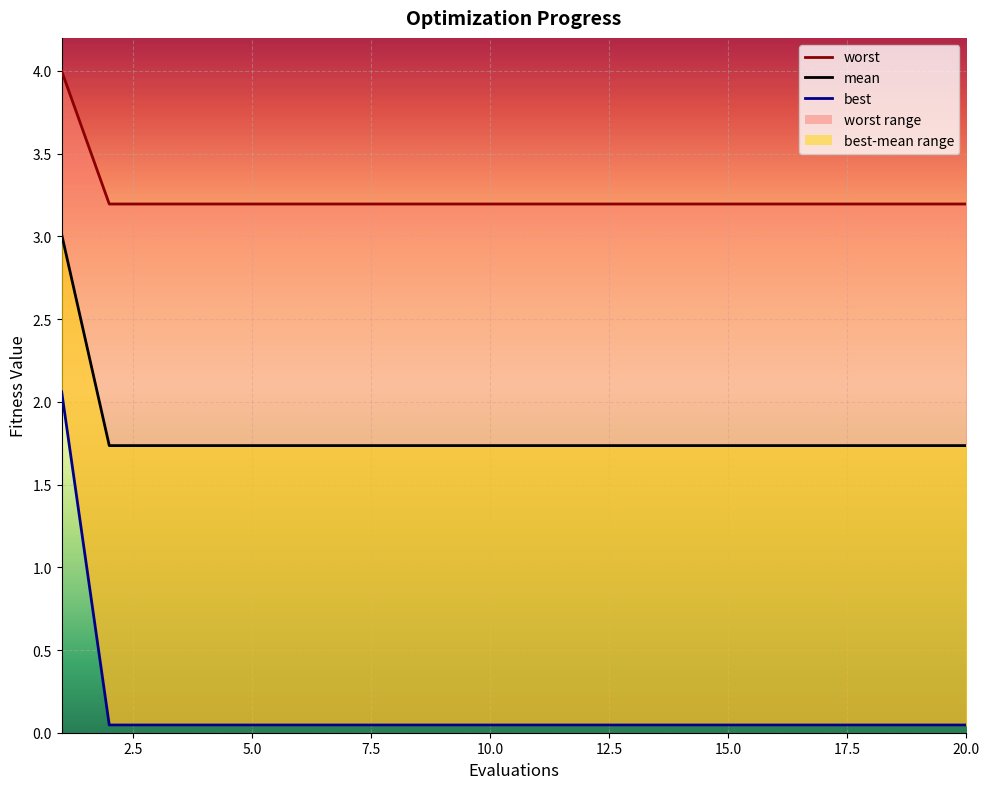

What is the sum of the worst values at 15 and 18?

0.1